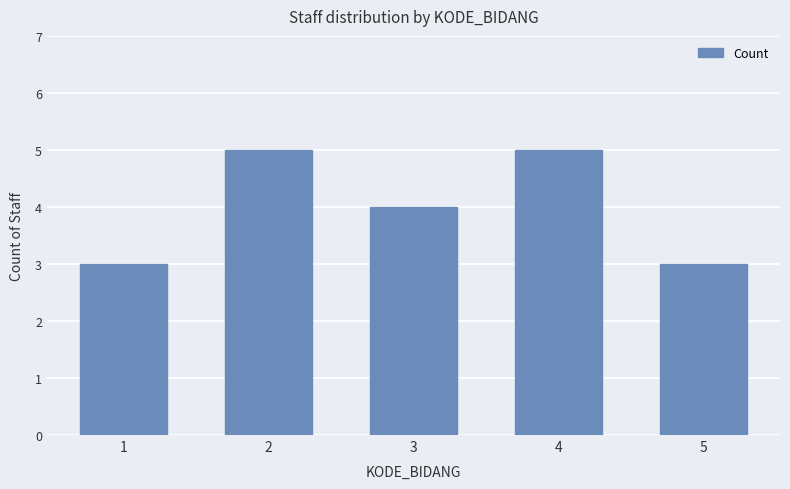

True or false: the data shows 5 at 4.

True